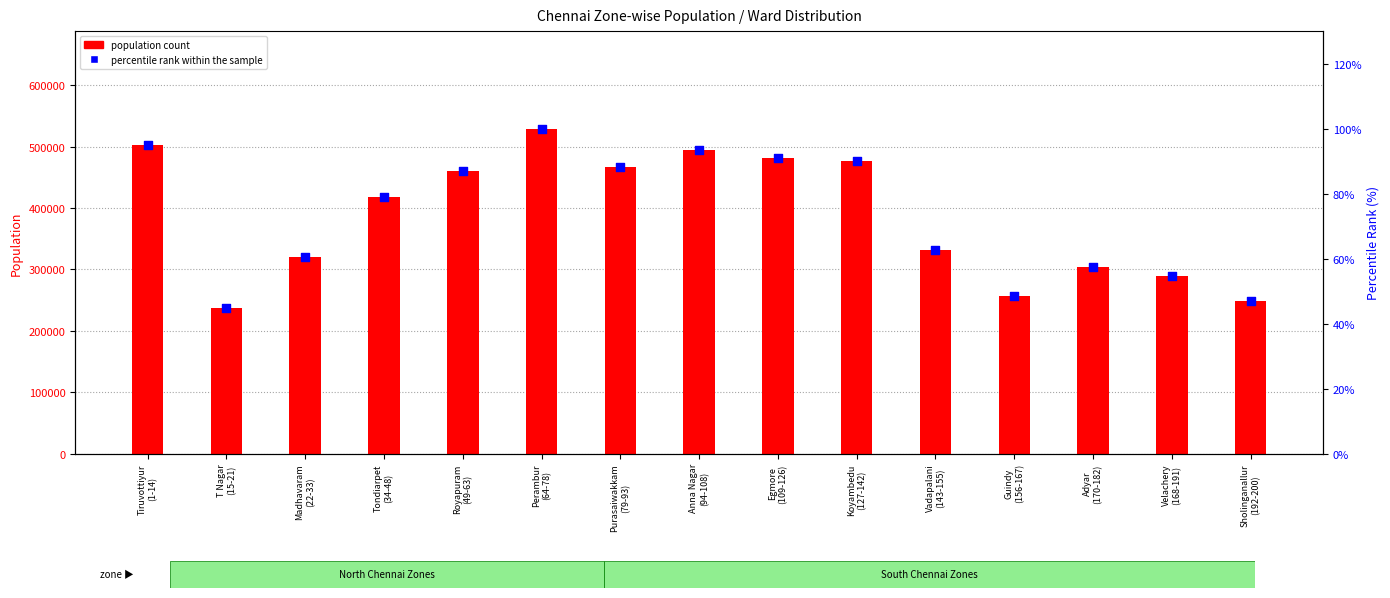

What is the total value across all series at Purasaiwakkam
(79-93)?

466513.1